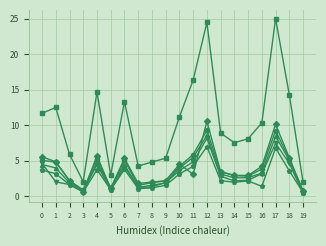

What is the maximum value shown in the chart?

25.0